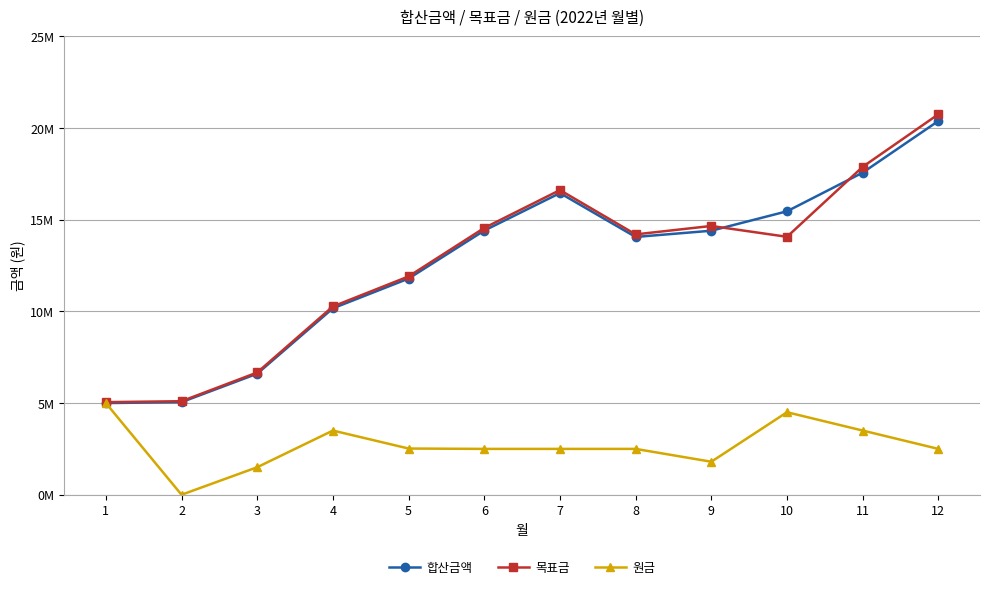

What is the sum of all 합산금액 values?

151325326.4